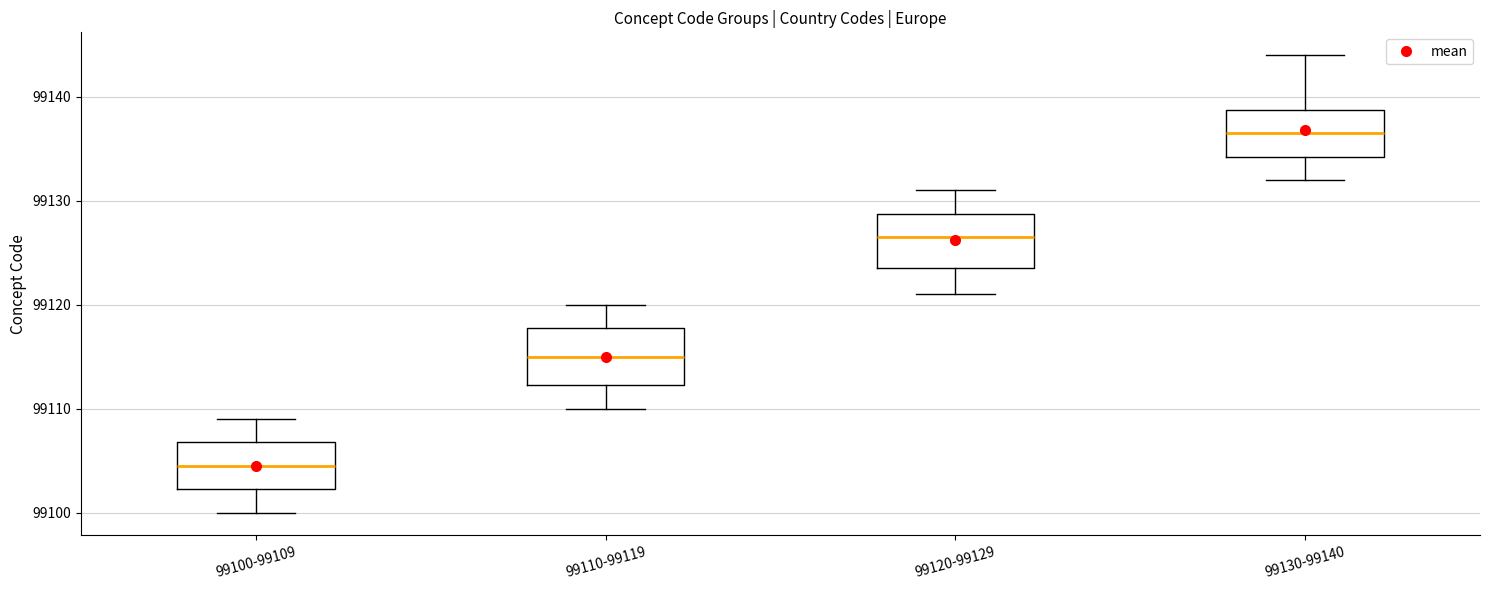

Which box has the lowest median line?

99100-99109